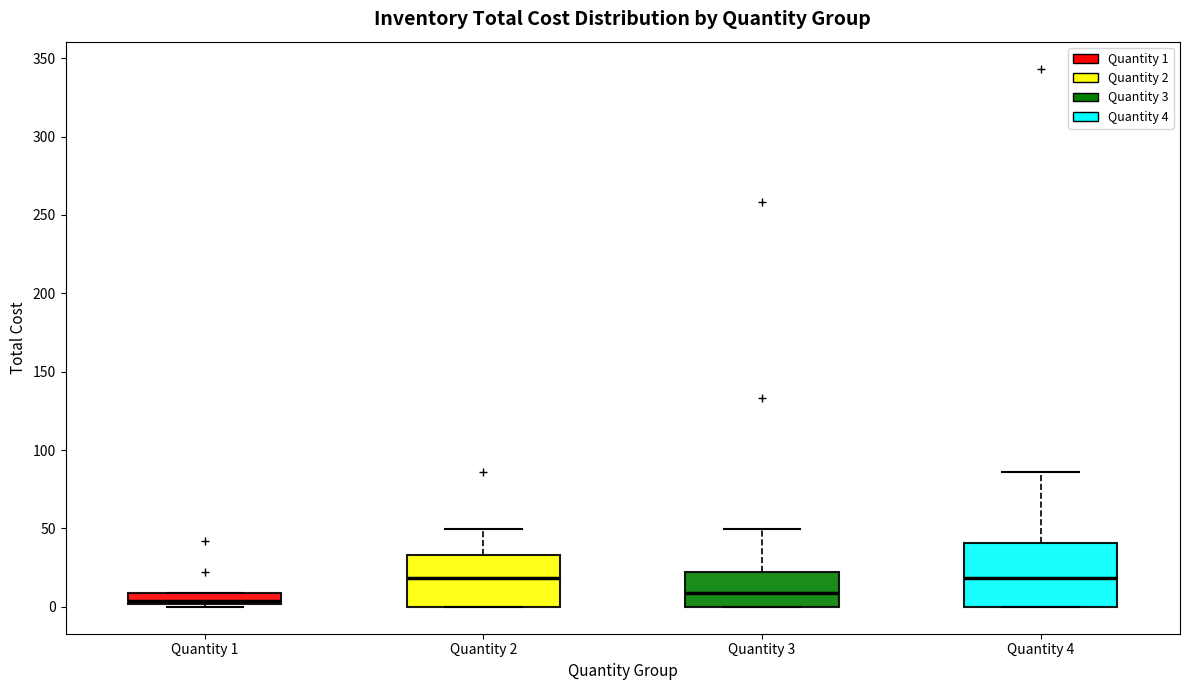

Comparing the boxes themselves (not the whiskers), which one is the tallest?

Quantity 4